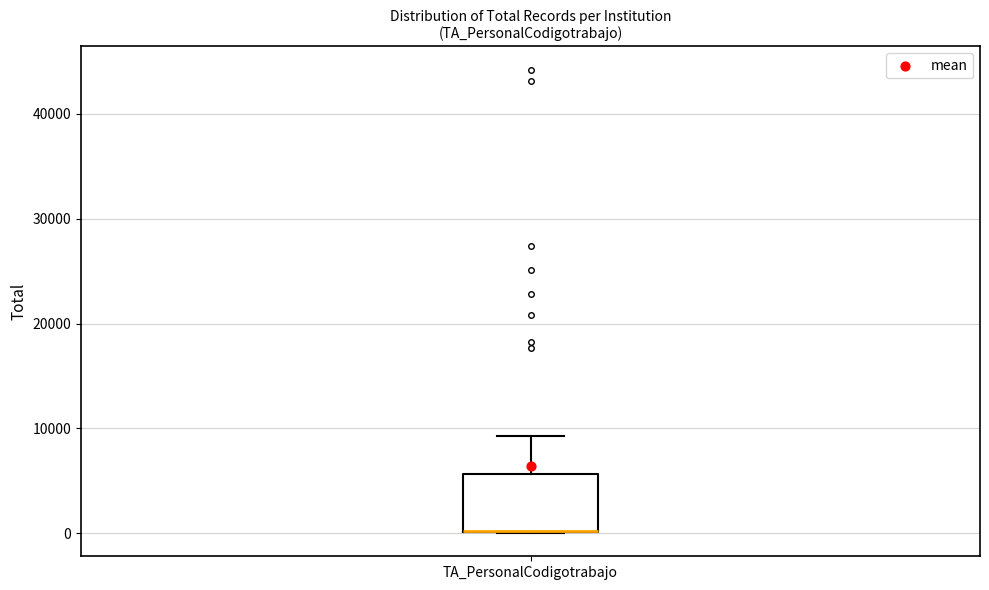

Read this box plot against the y-axis: the position of the median line, the range covered by the box, and the ends of both whiskers. The values are not printed on the chart, so give them approximately, as read against the axis.

median 0 (drawn on the box's lower edge), box 0 to 6000, whiskers 0 to 9000